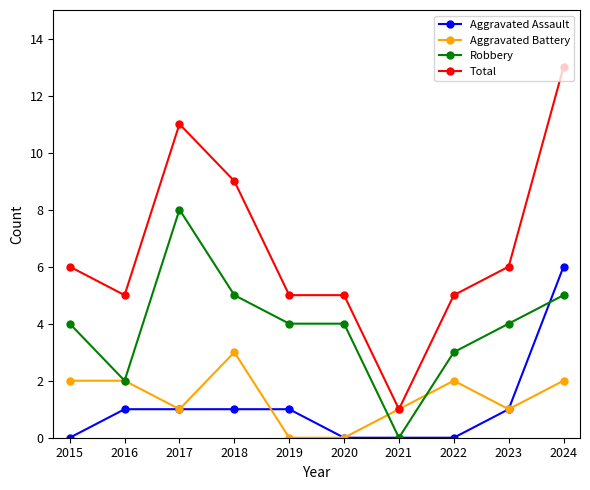

How many lines are shown in the chart?

4